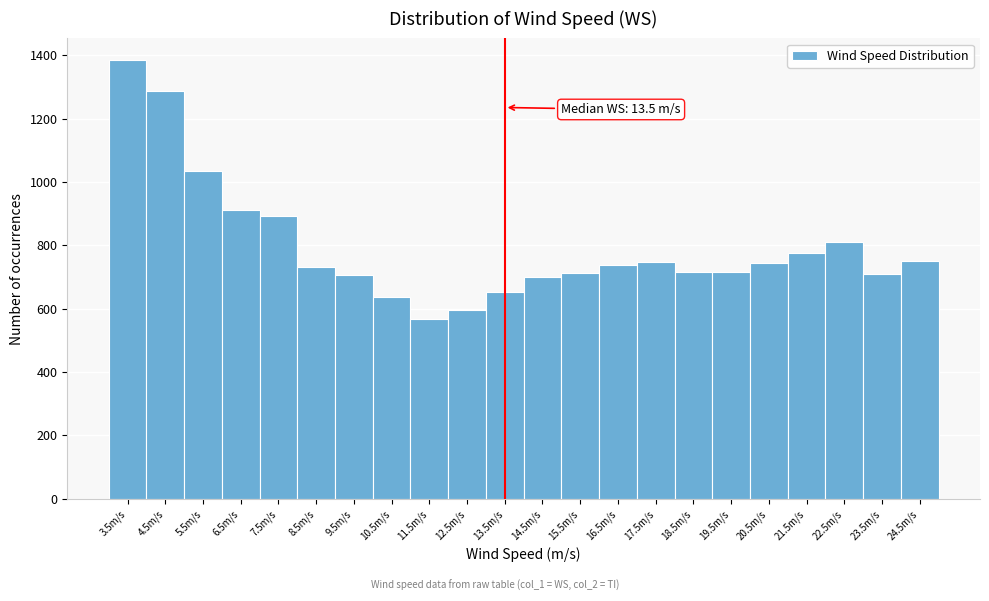

Which range on the x-axis has the tallest bar?

3 to 4